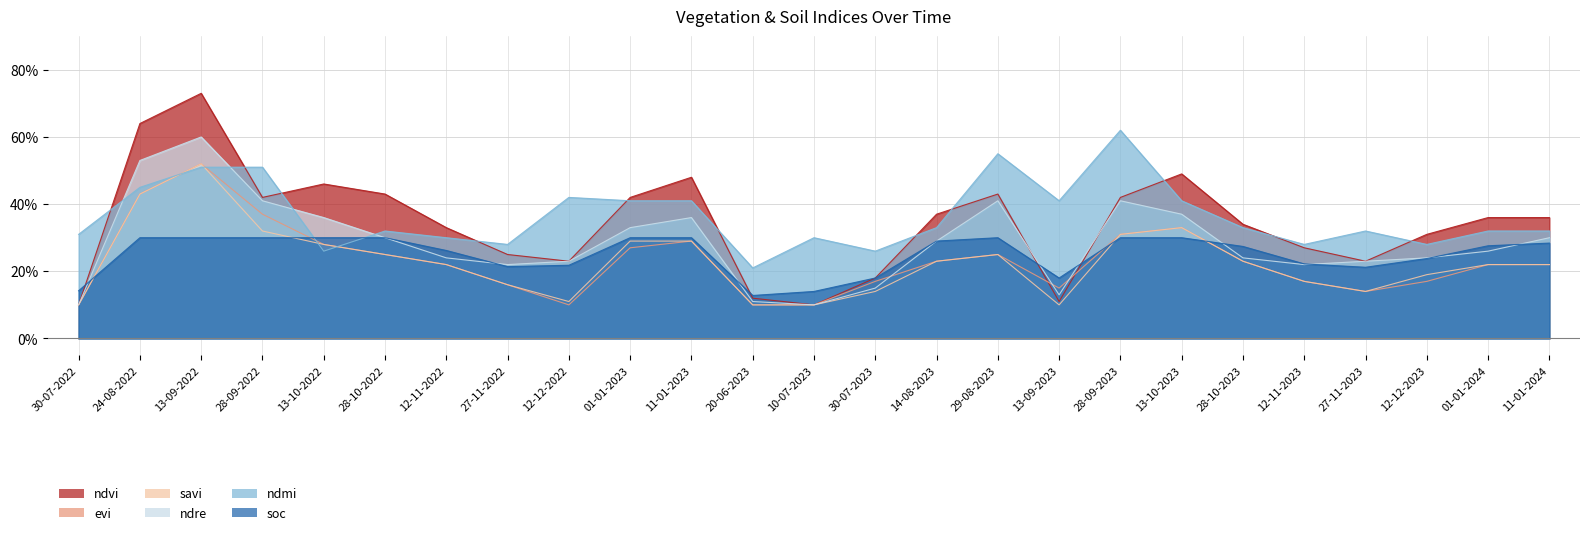

Reading left to right, what are all the values shown in this chart?

ndvi: 0.1	0.6	0.7	0.4	0.5	0.4	0.3	0.2	0.2	0.4	0.5	0.1	0.1	0.2	0.4	0.4	0.1	0.4	0.5	0.3	0.3	0.2	0.3	0.4	0.4
evi: 0.1	0.4	0.5	0.4	0.3	0.2	0.2	0.2	0.1	0.3	0.3	0.1	0.1	0.2	0.2	0.2	0.1	0.3	0.3	0.2	0.2	0.1	0.2	0.2	0.2
savi: 0.1	0.4	0.5	0.3	0.3	0.2	0.2	0.2	0.1	0.3	0.3	0.1	0.1	0.1	0.2	0.2	0.1	0.3	0.3	0.2	0.2	0.1	0.2	0.2	0.2
ndre: 0.1	0.5	0.6	0.4	0.4	0.3	0.2	0.2	0.2	0.3	0.4	0.1	0.1	0.1	0.3	0.4	0.1	0.4	0.4	0.2	0.2	0.2	0.2	0.3	0.3
ndmi: 0.3	0.5	0.5	0.5	0.3	0.3	0.3	0.3	0.4	0.4	0.4	0.2	0.3	0.3	0.3	0.6	0.4	0.6	0.4	0.3	0.3	0.3	0.3	0.3	0.3
soc: 0.1	0.3	0.3	0.3	0.3	0.3	0.3	0.2	0.2	0.3	0.3	0.1	0.1	0.2	0.3	0.3	0.2	0.3	0.3	0.3	0.2	0.2	0.2	0.3	0.3